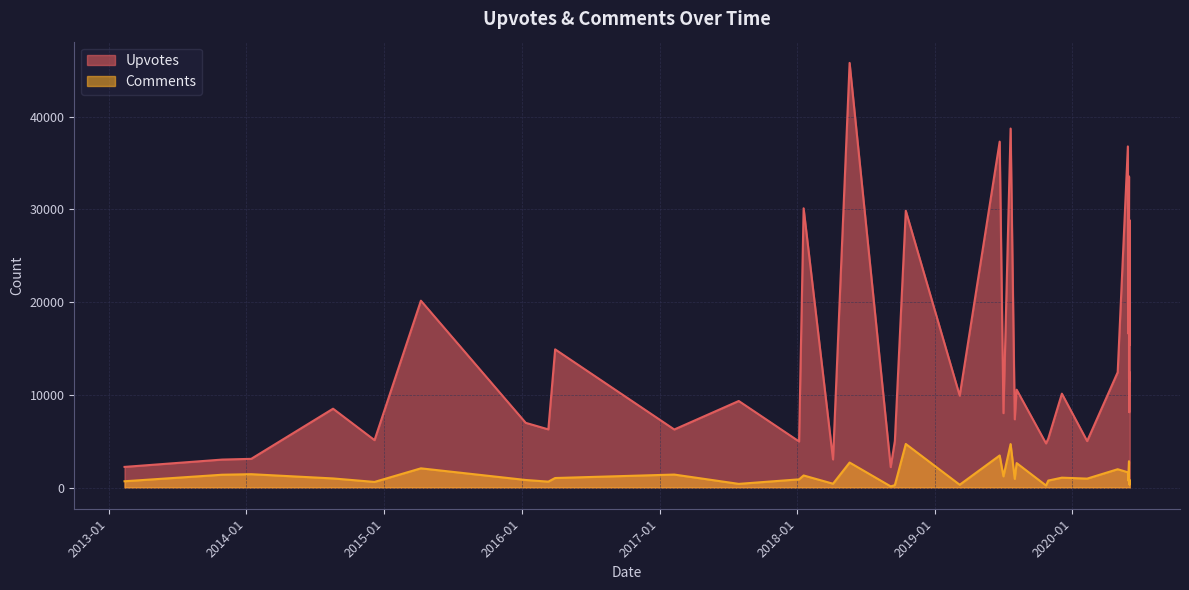

The value of Comments at 2016-03-30 is 434. True or false?

False